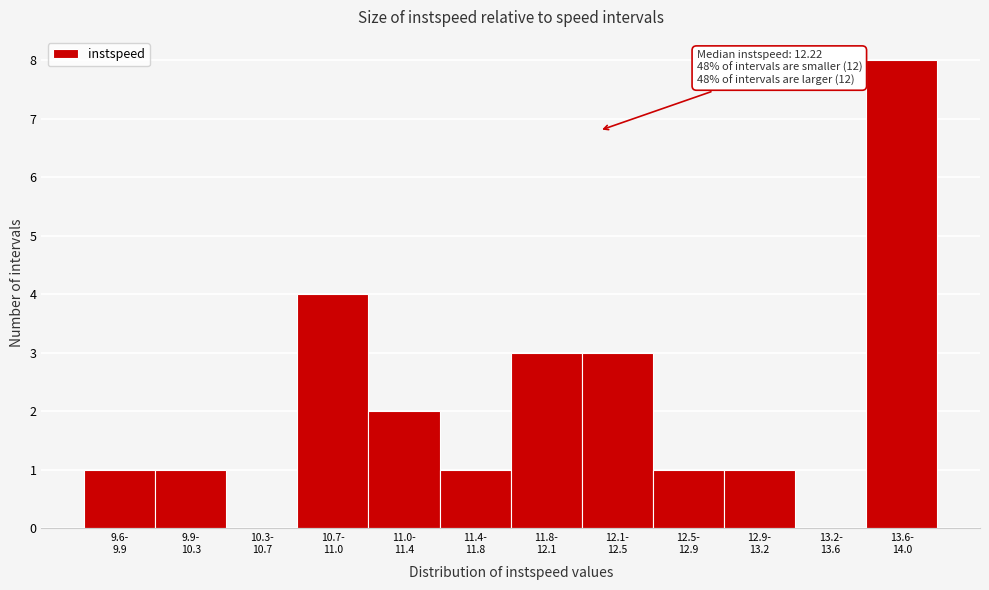

What is the sum of all values?

25